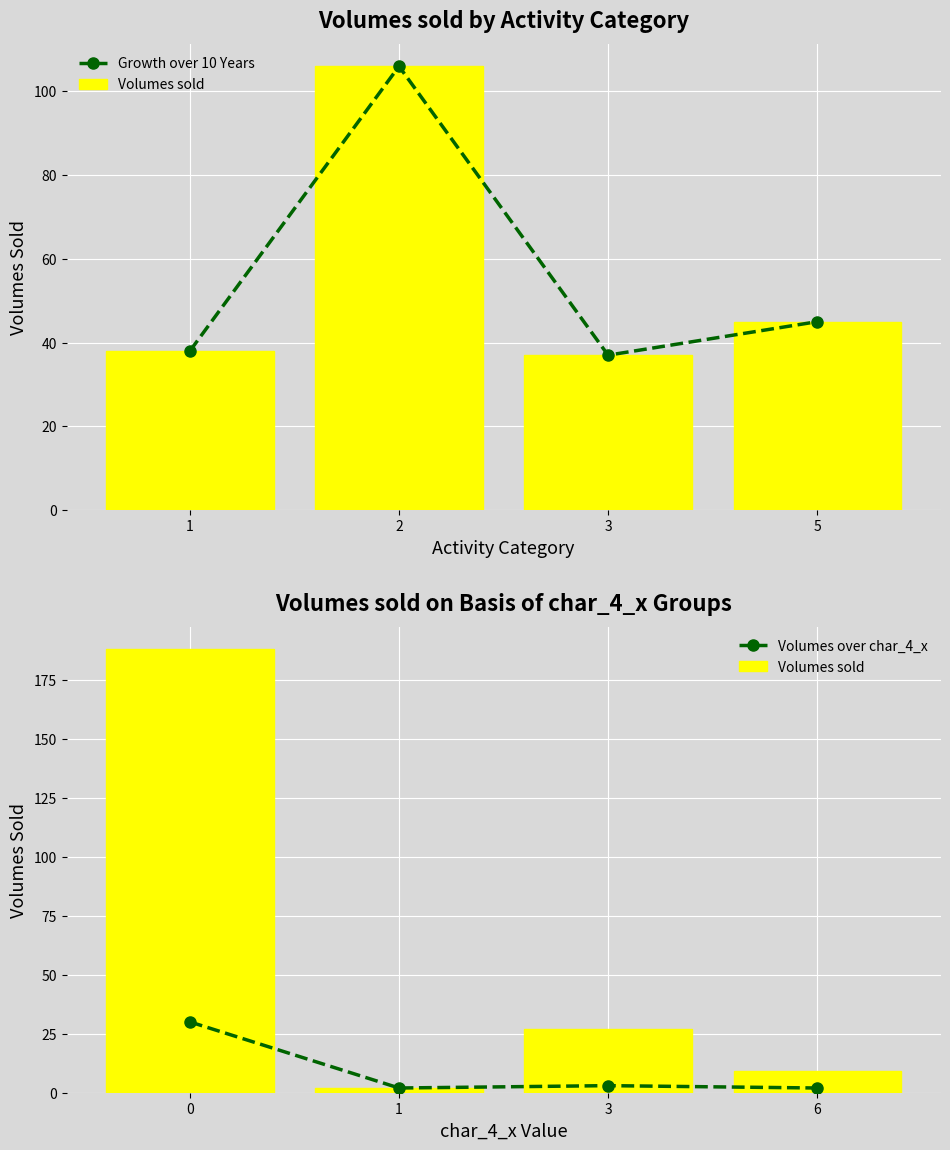

Between 1 and 3, which is larger?

1